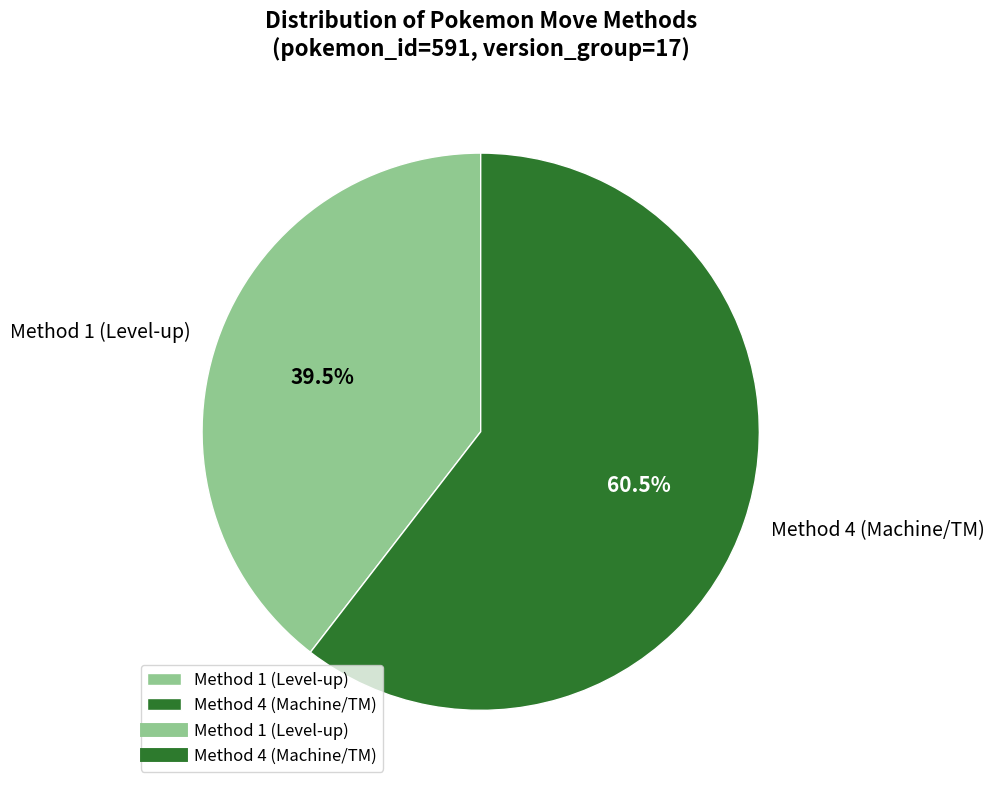

Between Method 1 (Level-up) and Method 4 (Machine/TM), which is larger?

Method 4 (Machine/TM)